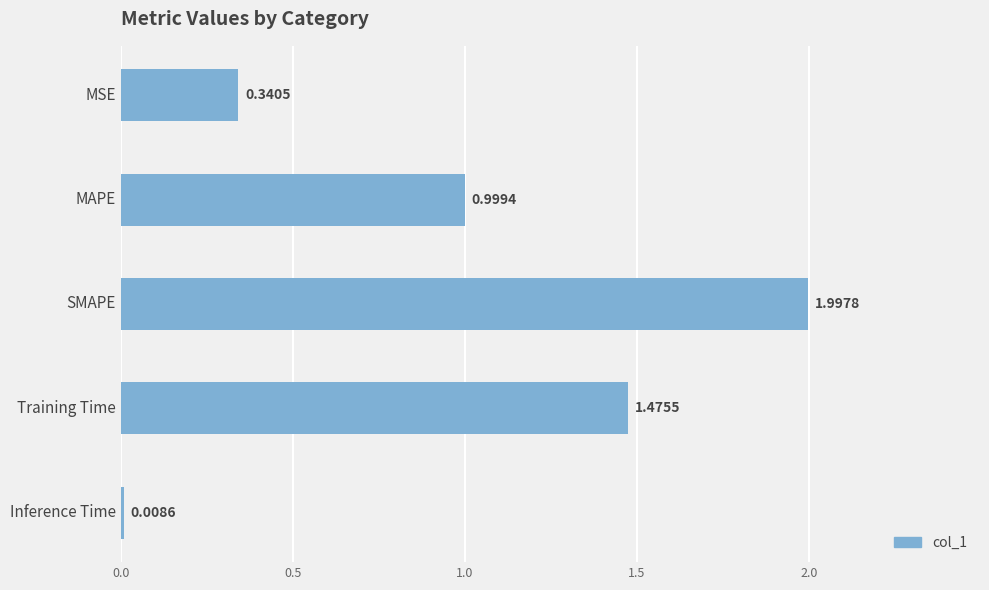

Are the bars horizontal?

Yes